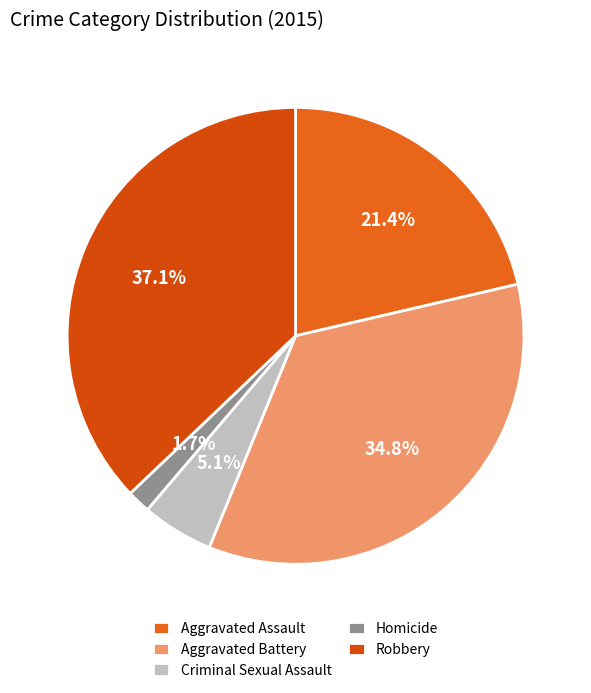

The Robbery slice represents 37% of the pie. True or false?

True